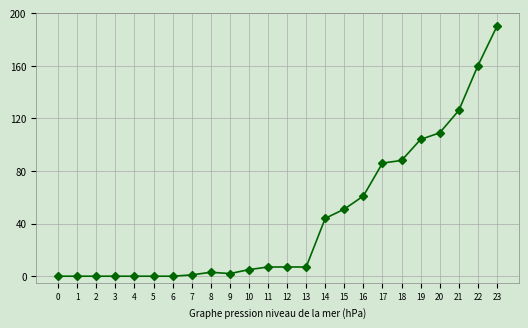

What is the difference between the maximum and minimum values?

190